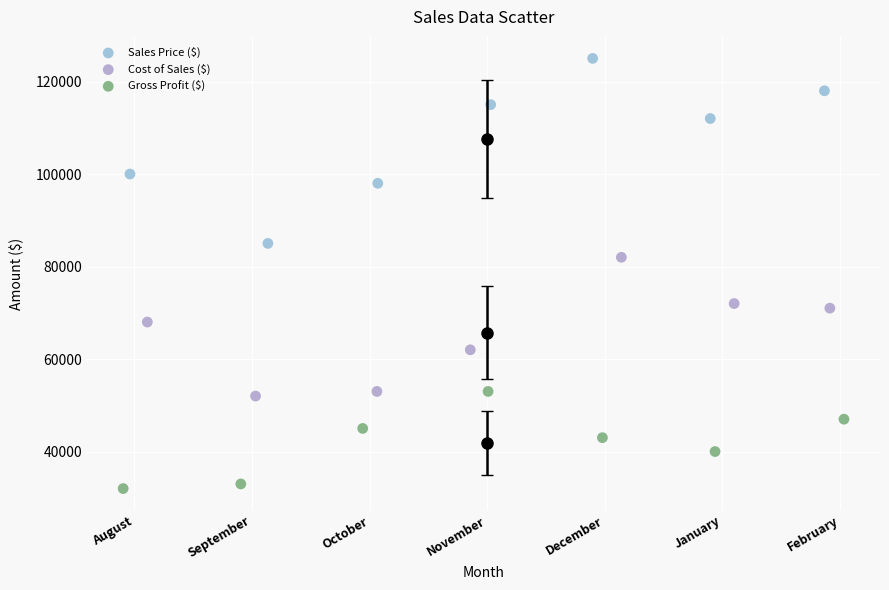

Which series contains the highest Y value?

Sales Price ($)